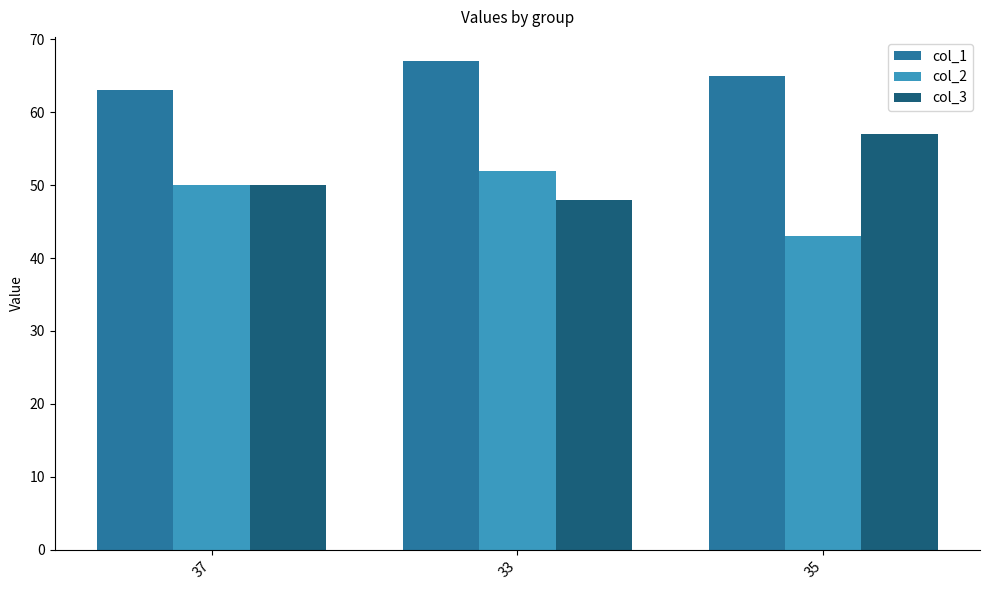

What position from the left is 37?

1